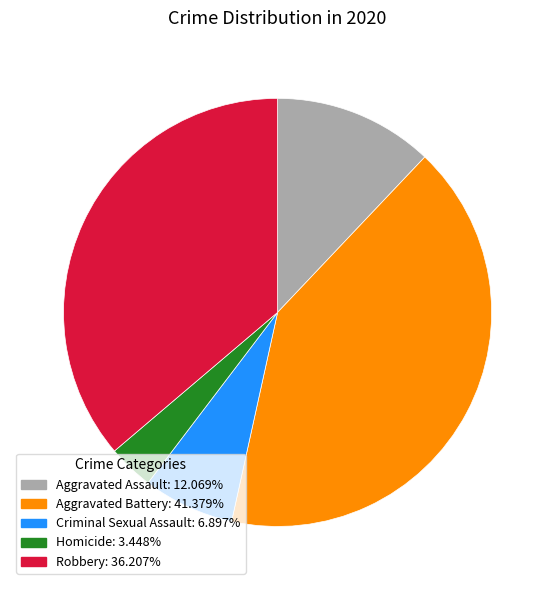

What is the ratio of the value at Aggravated Battery: 41.379% to the value at Homicide: 3.448%?

12.0